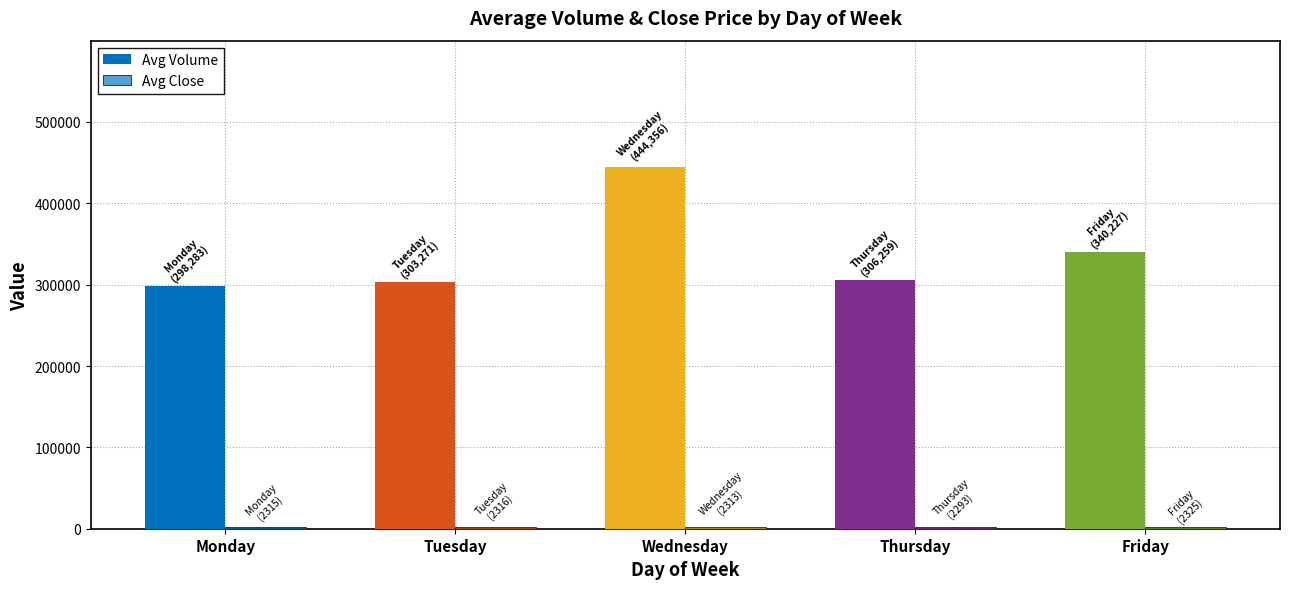

How many distinct data groups are displayed?

2